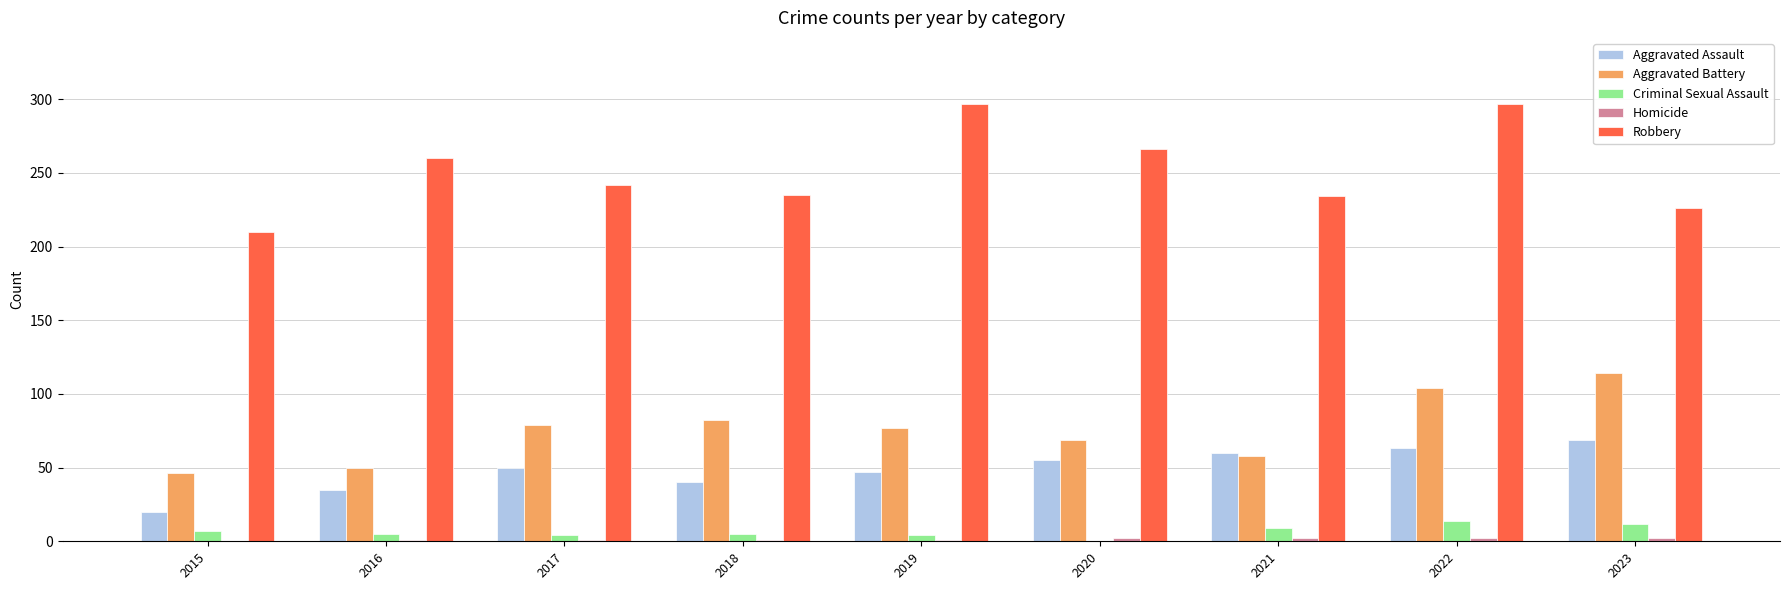

The Aggravated Assault series shows 33 at 2023. True or false?

False